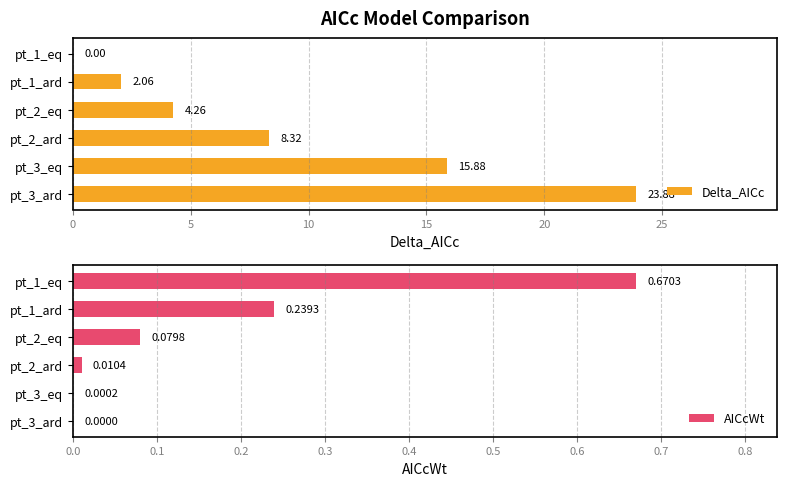

True or false: Delta_AICc has a value of -15.4 at pt_1_eq.

False